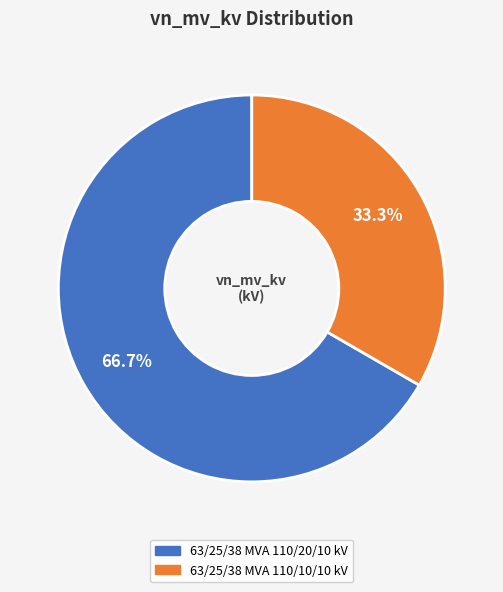

Rank the categories by value from lowest to highest.

63/25/38 MVA 110/10/10 kV, 63/25/38 MVA 110/20/10 kV